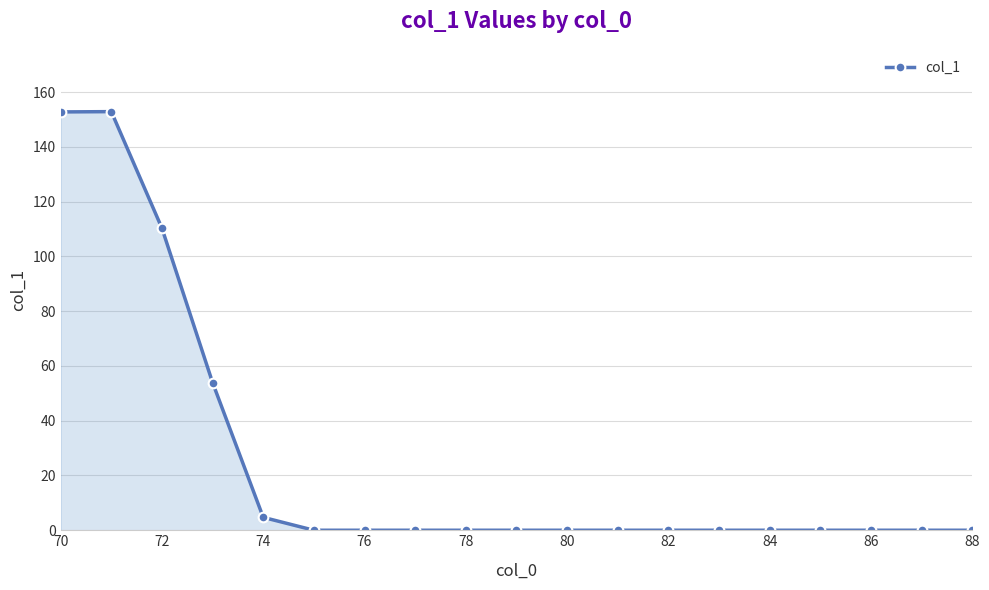

What is the difference between the maximum and minimum values?

152.9